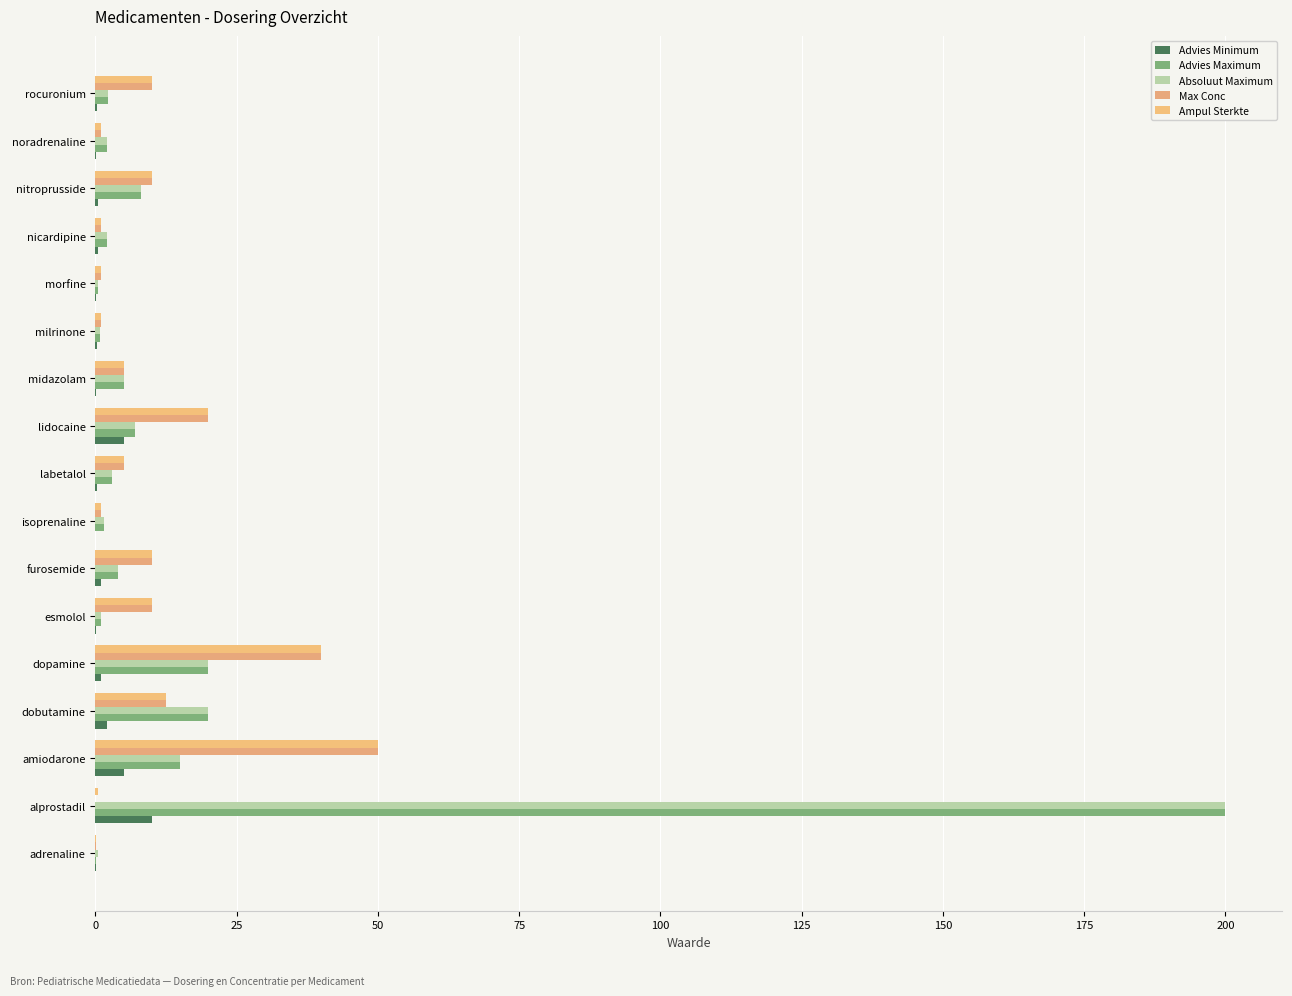

What is the average value of the Ampul Sterkte series?

10.5